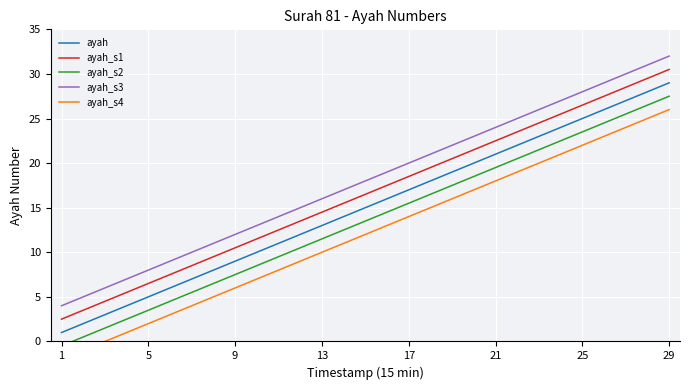

True or false: ayah_s4 has more than 2 points higher than both neighbors.

False